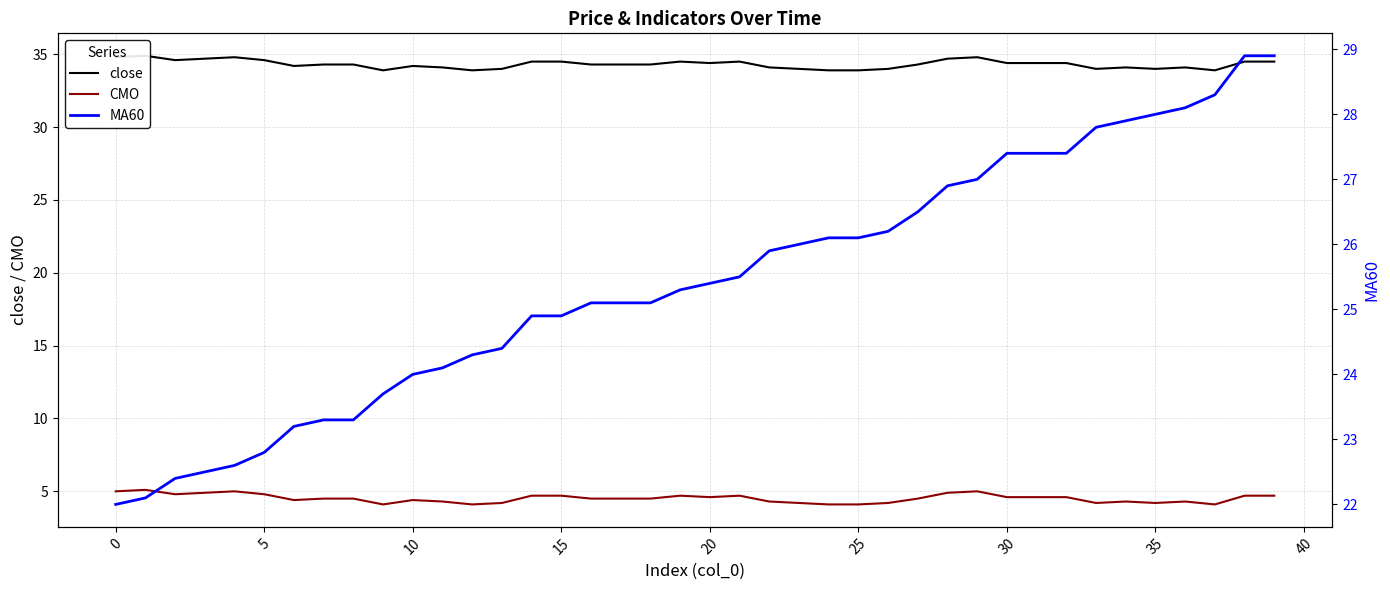

Reading left to right, extract all data points from this chart.

close: 34.8	34.9	34.6	34.7	34.8	34.6	34.2	34.3	34.3	33.9	34.2	34.1	33.9	34.0	34.5	34.5	34.3	34.3	34.3	34.5	34.4	34.5	34.1	34.0	33.9	33.9	34.0	34.3	34.7	34.8	34.4	34.4	34.4	34.0	34.1	34.0	34.1	33.9	34.5	34.5
CMO: 5.0	5.1	4.8	4.9	5.0	4.8	4.4	4.5	4.5	4.1	4.4	4.3	4.1	4.2	4.7	4.7	4.5	4.5	4.5	4.7	4.6	4.7	4.3	4.2	4.1	4.1	4.2	4.5	4.9	5.0	4.6	4.6	4.6	4.2	4.3	4.2	4.3	4.1	4.7	4.7
MA60: 22.0	22.1	22.4	22.5	22.6	22.8	23.2	23.3	23.3	23.7	24.0	24.1	24.3	24.4	24.9	24.9	25.1	25.1	25.1	25.3	25.4	25.5	25.9	26.0	26.1	26.1	26.2	26.5	26.9	27.0	27.4	27.4	27.4	27.8	27.9	28.0	28.1	28.3	28.9	28.9